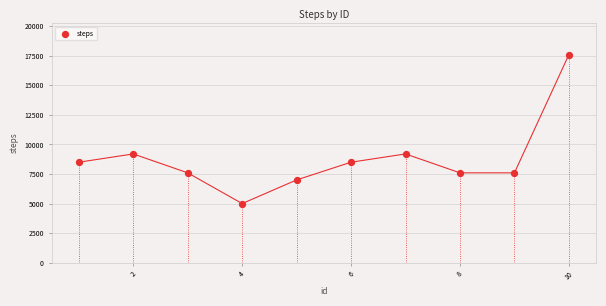

What is the average Y value?

8780